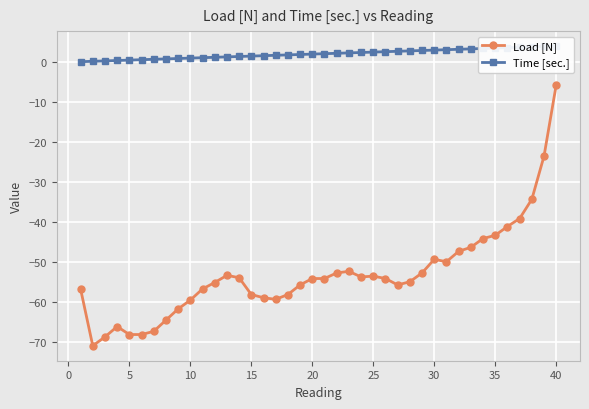

True or false: Load [N] has more than 0 points higher than both neighbors.

True